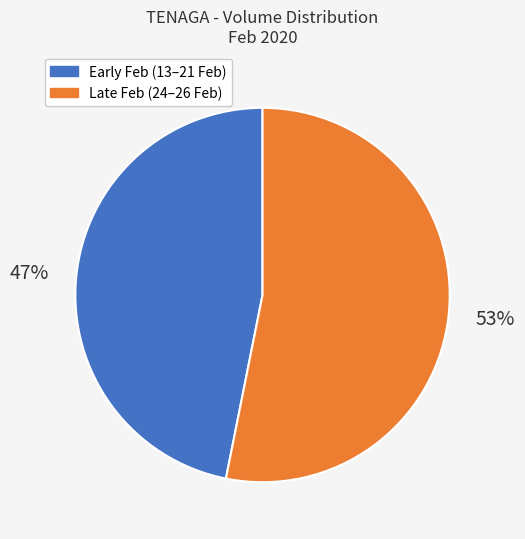

Rank the categories by value from lowest to highest.

Early Feb (13–21 Feb), Late Feb (24–26 Feb)